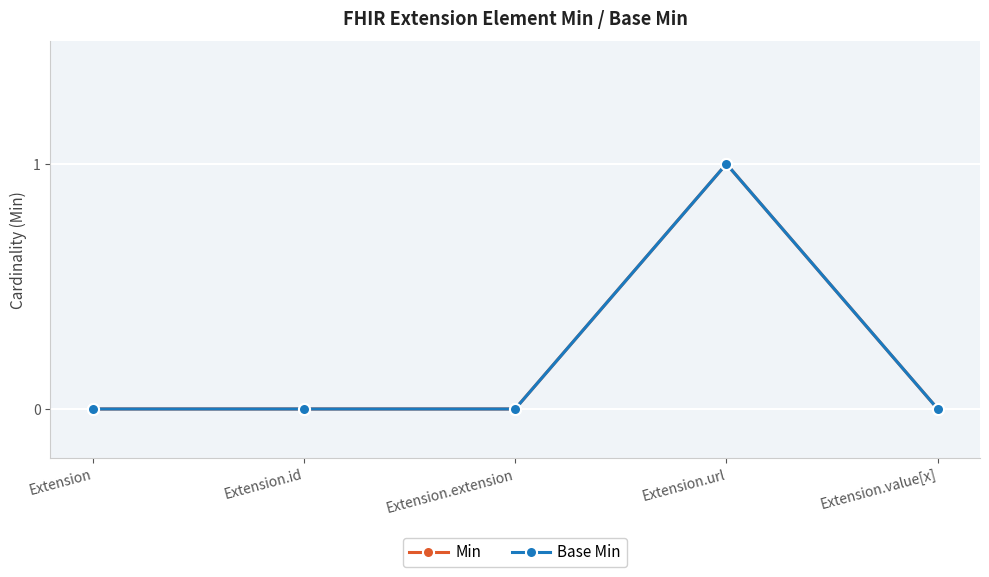

Does the chart have visible grid lines?

Yes